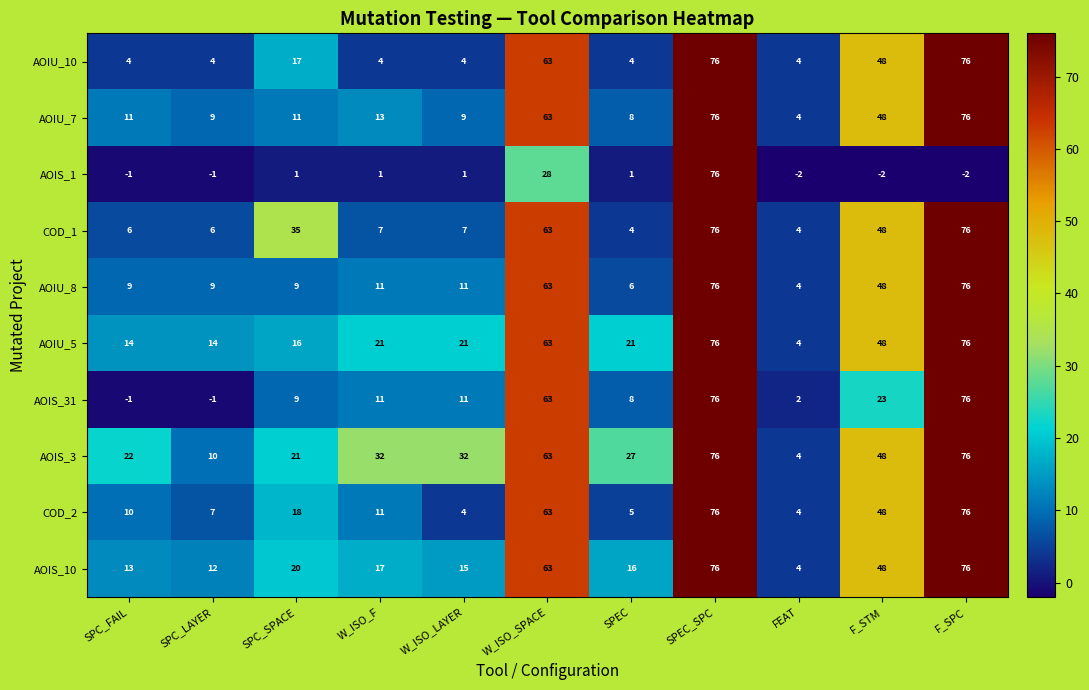

What is the minimum value for COD_2?

4